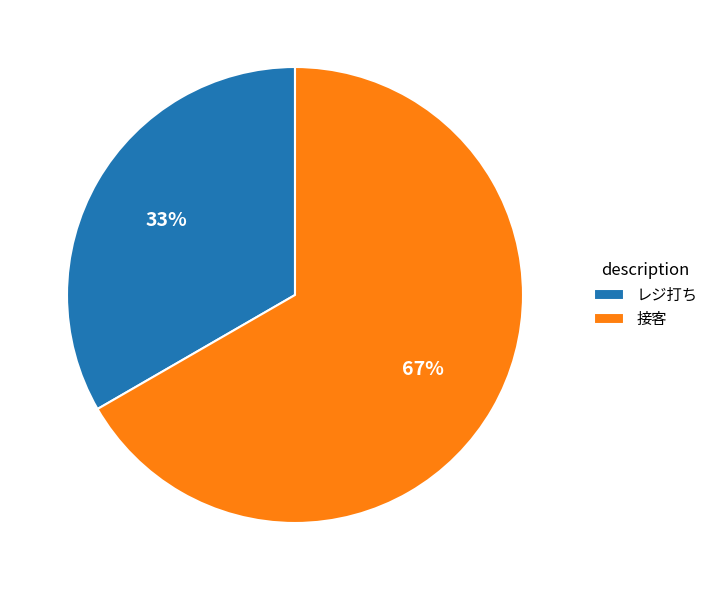

Rank the categories by value from highest to lowest.

接客, レジ打ち